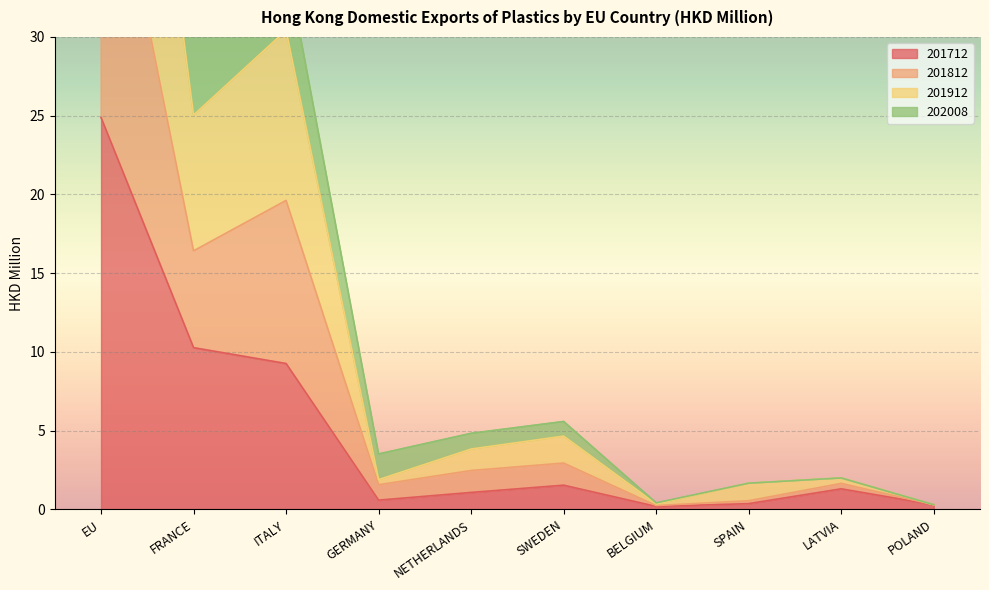

What is the difference between the second highest and minimum values in the 202008 series?

34.6